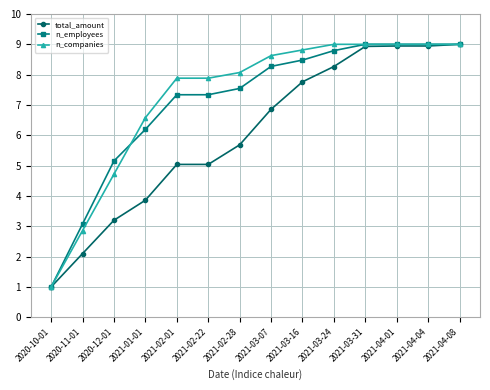

Reading left to right, extract all data points from this chart.

total_amount: 2020-10-01=1.0	2020-11-01=2.1	2020-12-01=3.2	2021-01-01=3.9	2021-02-01=5.0	2021-02-22=5.0	2021-02-28=5.7	2021-03-07=6.9	2021-03-16=7.8	2021-03-24=8.3	2021-03-31=8.9	2021-04-01=8.9	2021-04-04=8.9	2021-04-08=9.0
n_employees: 2020-10-01=1.0	2020-11-01=3.1	2020-12-01=5.2	2021-01-01=6.2	2021-02-01=7.3	2021-02-22=7.3	2021-02-28=7.5	2021-03-07=8.3	2021-03-16=8.5	2021-03-24=8.8	2021-03-31=9.0	2021-04-01=9.0	2021-04-04=9.0	2021-04-08=9.0
n_companies: 2020-10-01=1.0	2020-11-01=2.9	2020-12-01=4.7	2021-01-01=6.6	2021-02-01=7.9	2021-02-22=7.9	2021-02-28=8.1	2021-03-07=8.6	2021-03-16=8.8	2021-03-24=9.0	2021-03-31=9.0	2021-04-01=9.0	2021-04-04=9.0	2021-04-08=9.0